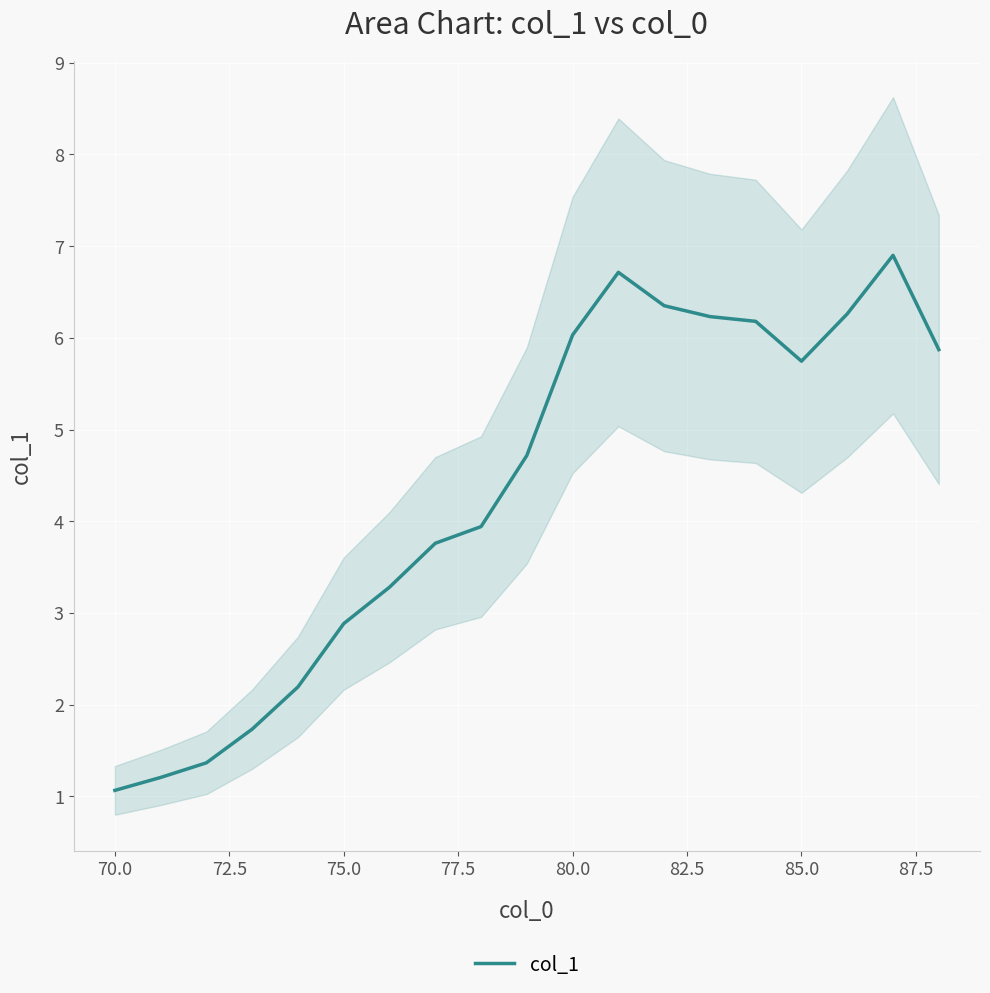

How many lines are shown in the chart?

1